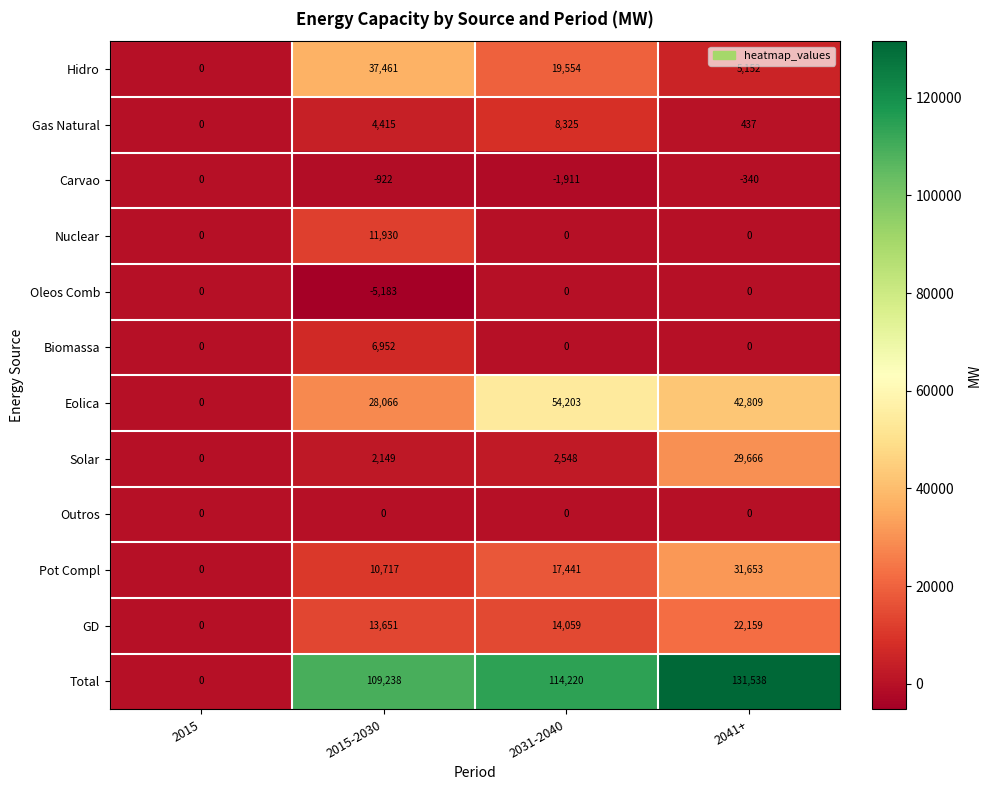

What is the smallest value displayed?

-5183